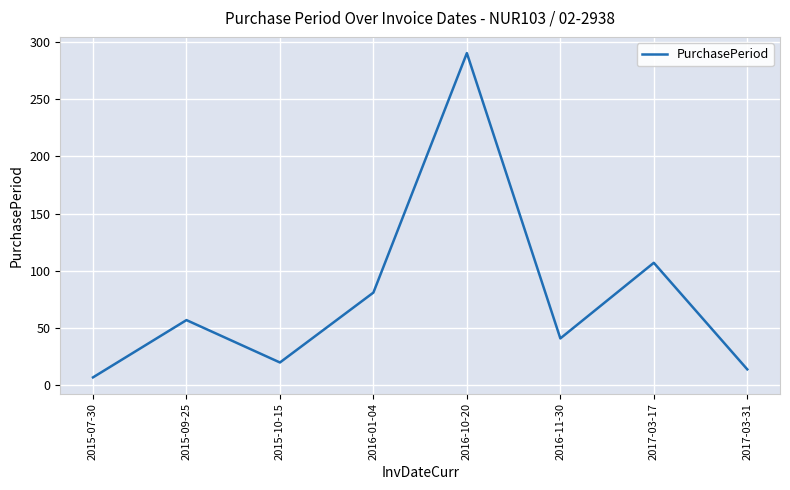

Where is the data nearest to the value 148?

2017-03-17